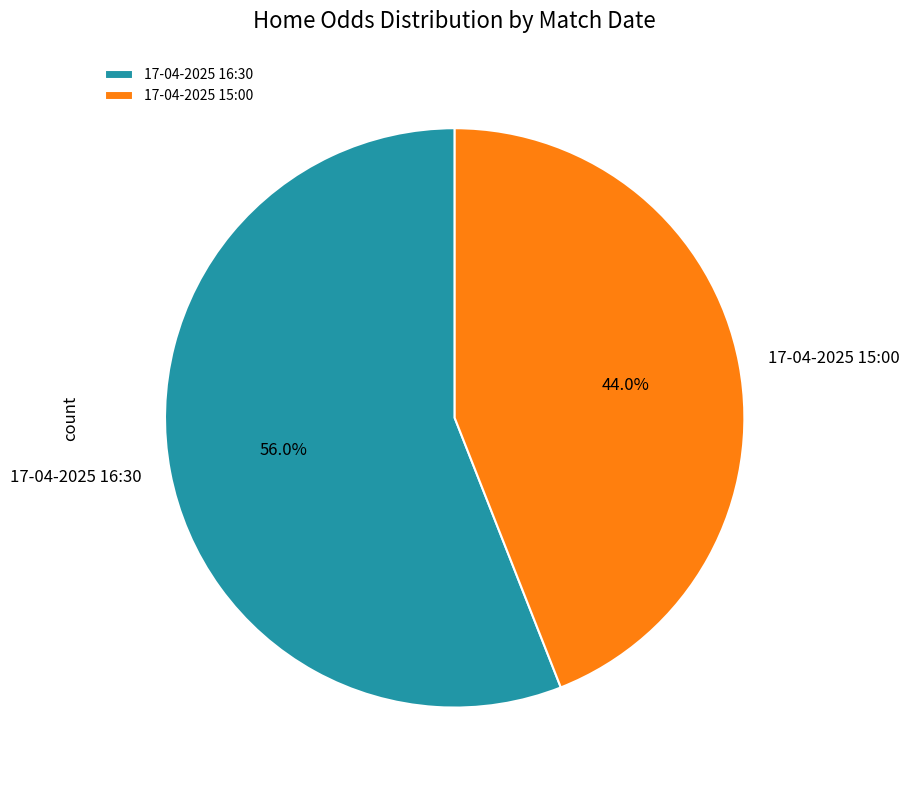

What is the smallest slice in the pie chart?

17-04-2025 15:00